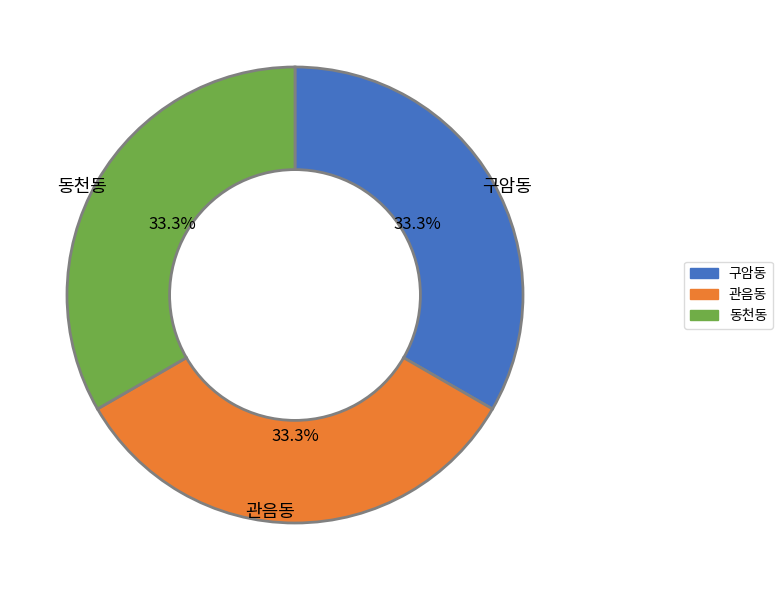

Count the number of slices in the pie.

3